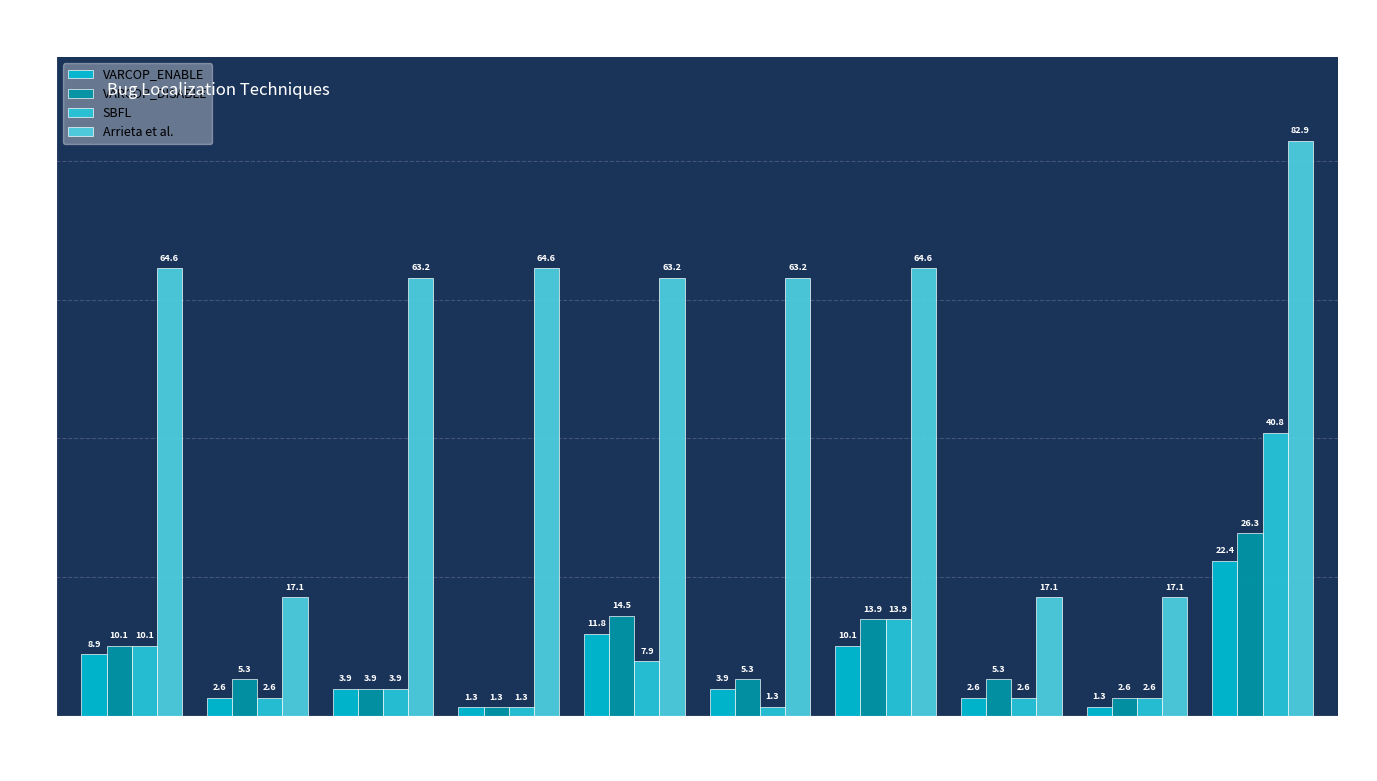

At which category does the chart reach its peak across all series?

BankAcc.20